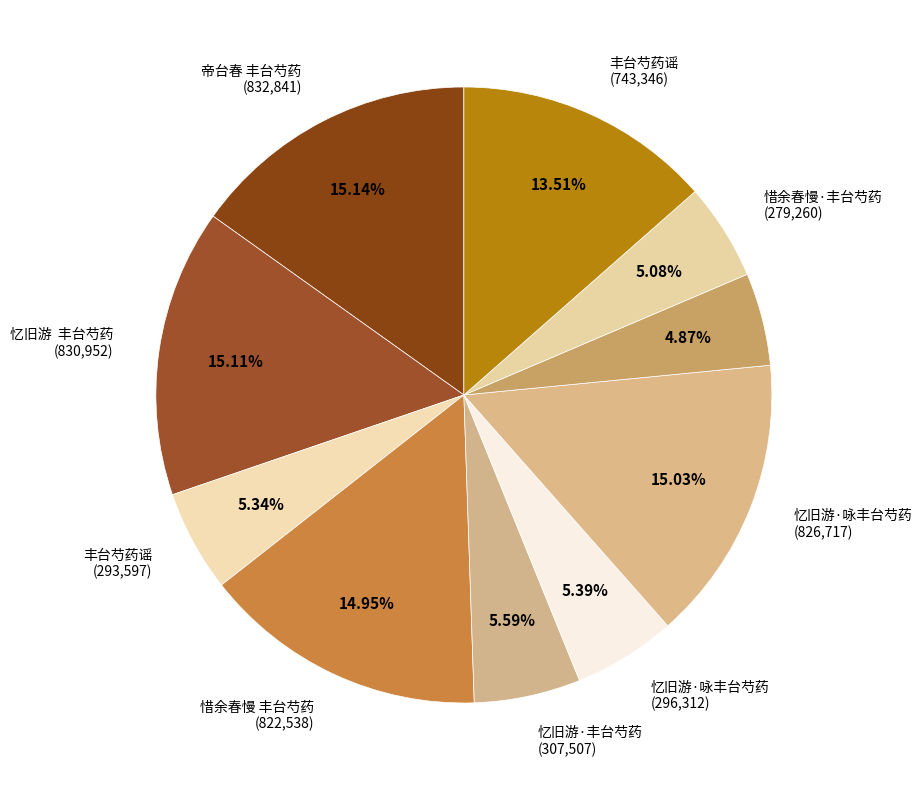

How many slices are in this pie chart?

10